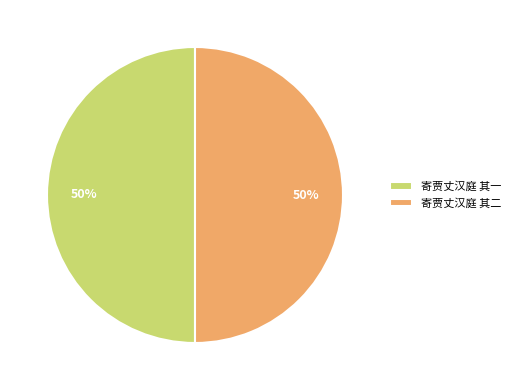

To the nearest percent, what is the average slice percentage?

50%